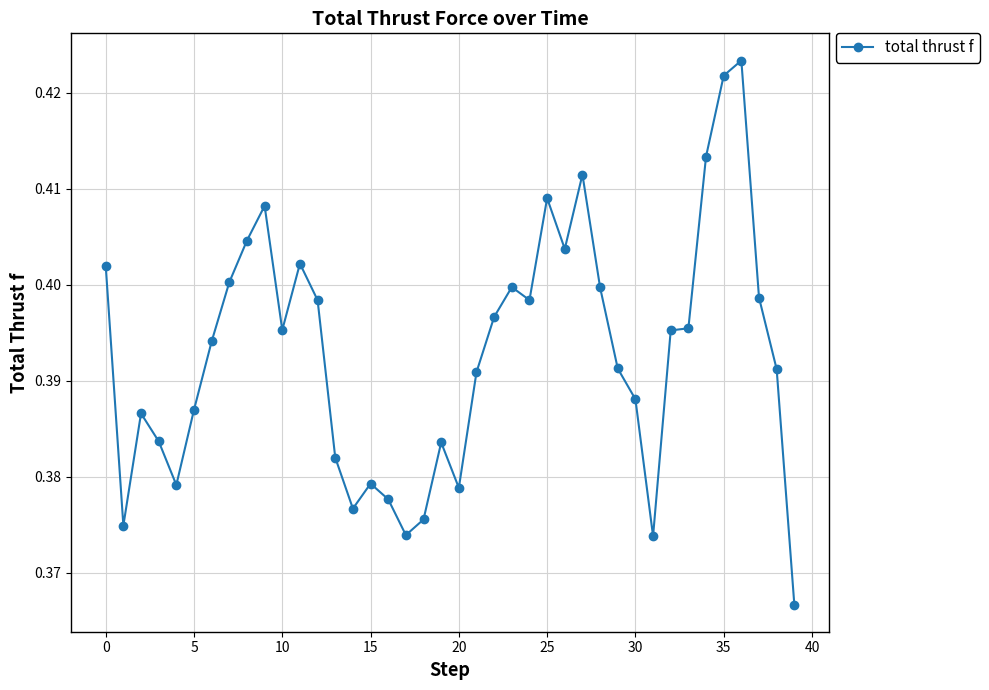

Count the values in the range 0 to 1.

40